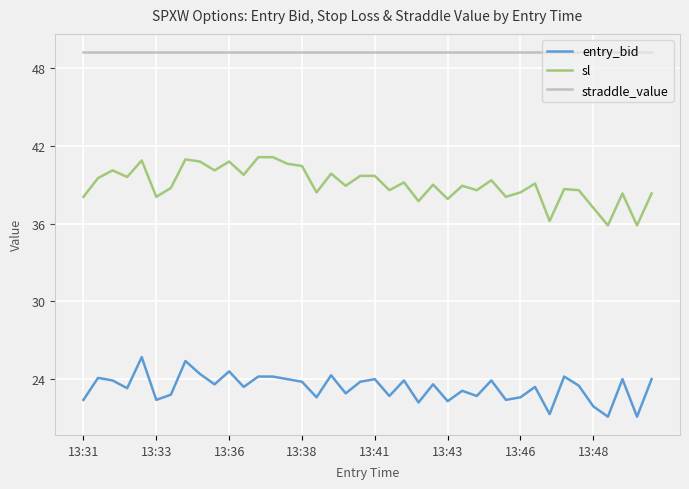

Rank the series by their average value, from highest to lowest.

straddle_value, sl, entry_bid